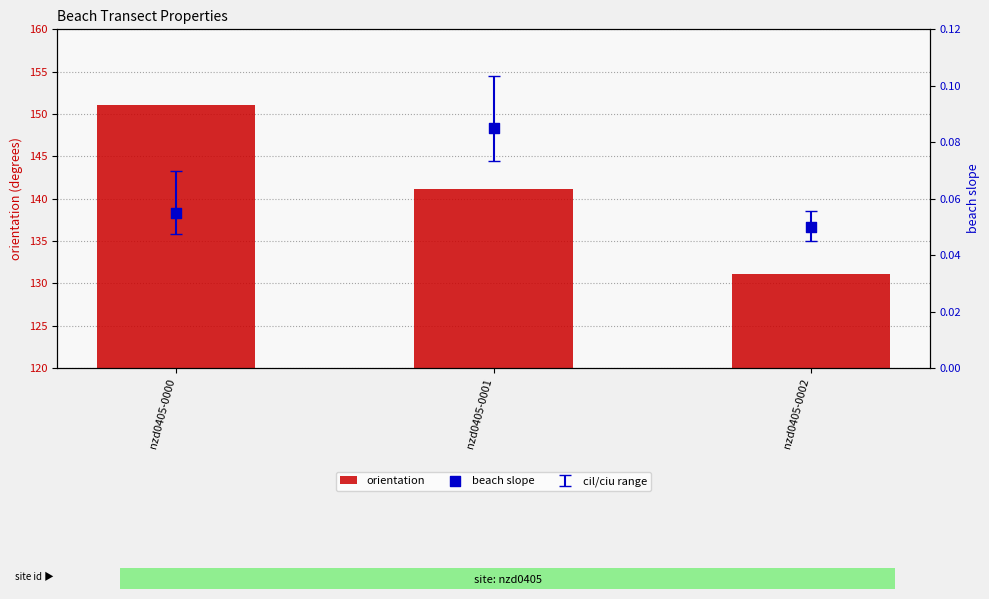

What are all the series names shown in the legend?

orientation, beach slope